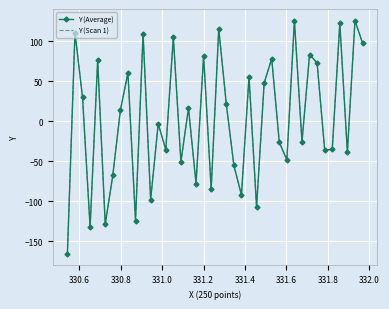

Which series has the largest range (max minus min)?

Y (Average)